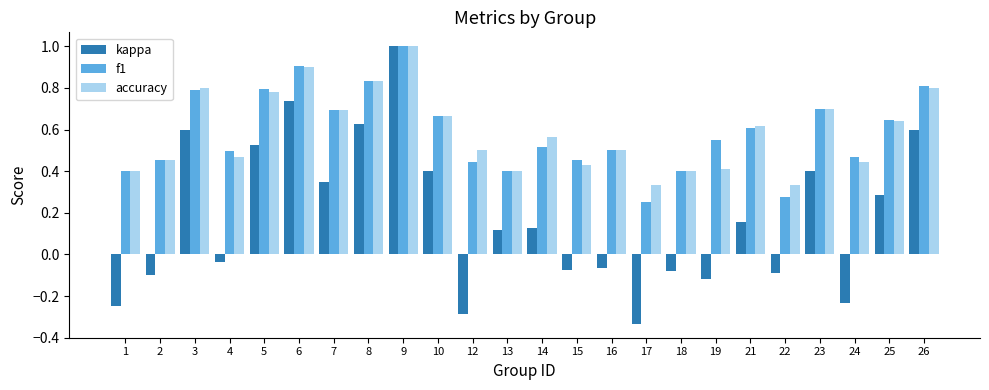

Which series changed the most between 15 and 25?

kappa